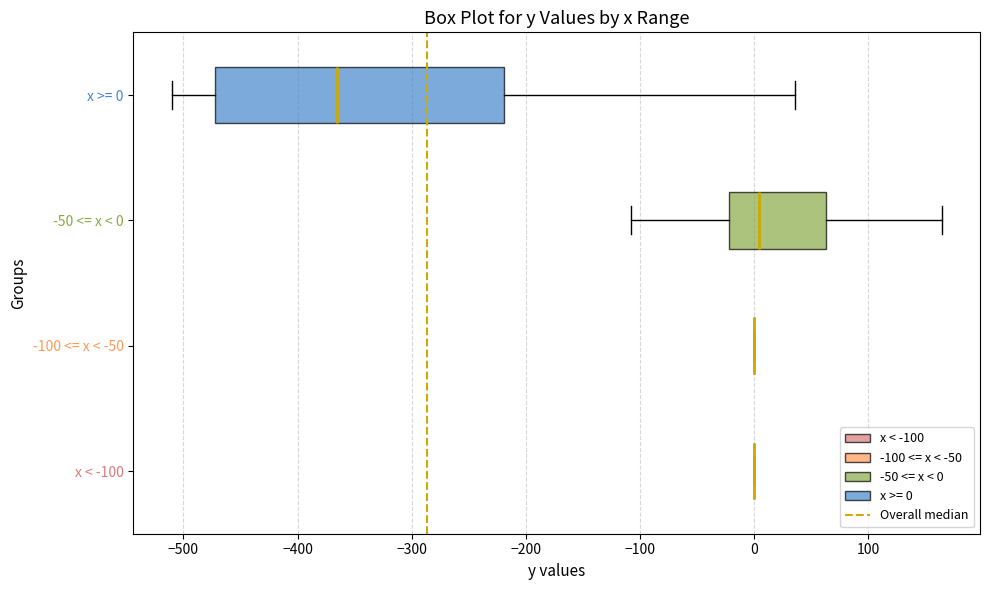

Which box is the widest, from its left edge to its right edge?

x >= 0